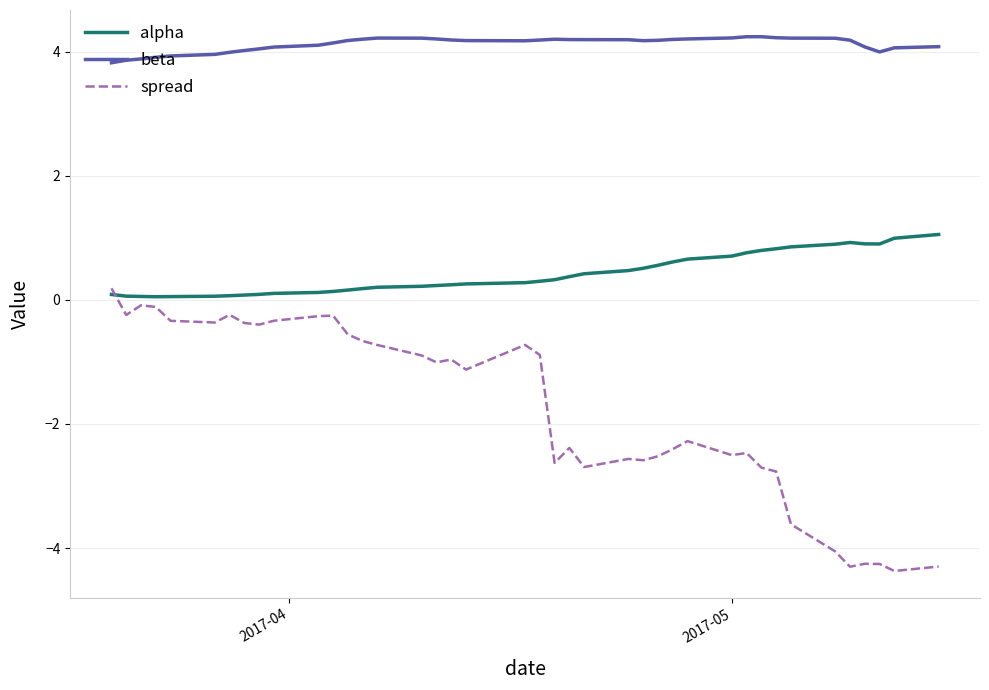

List the series in order of their overall mean, highest first.

beta, alpha, spread